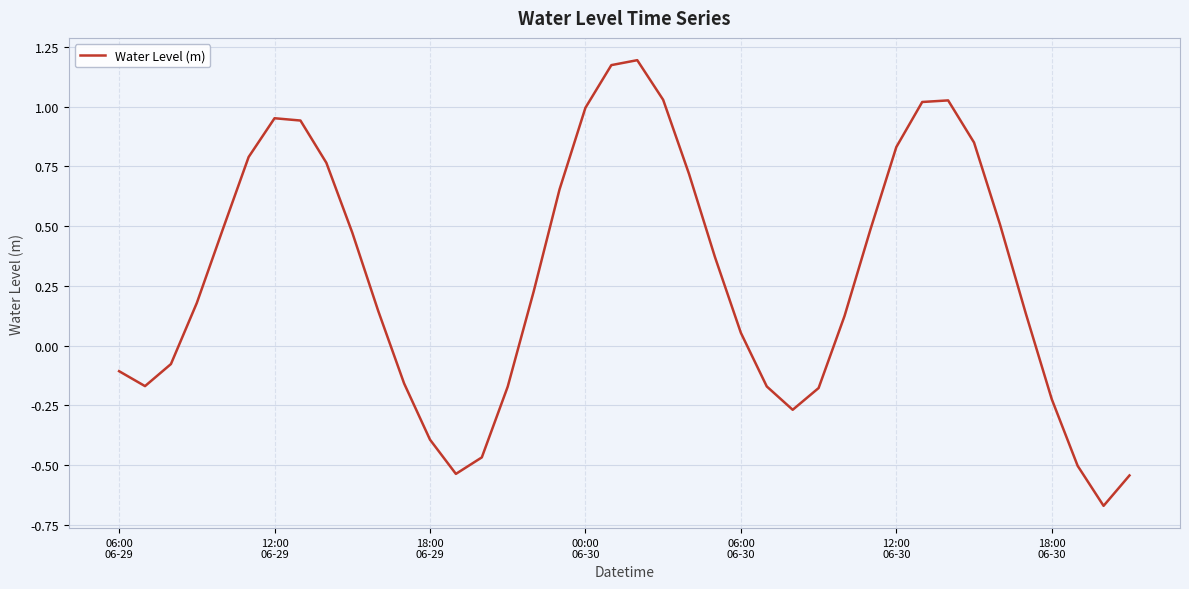

What is the difference between the maximum and minimum values?

1.9